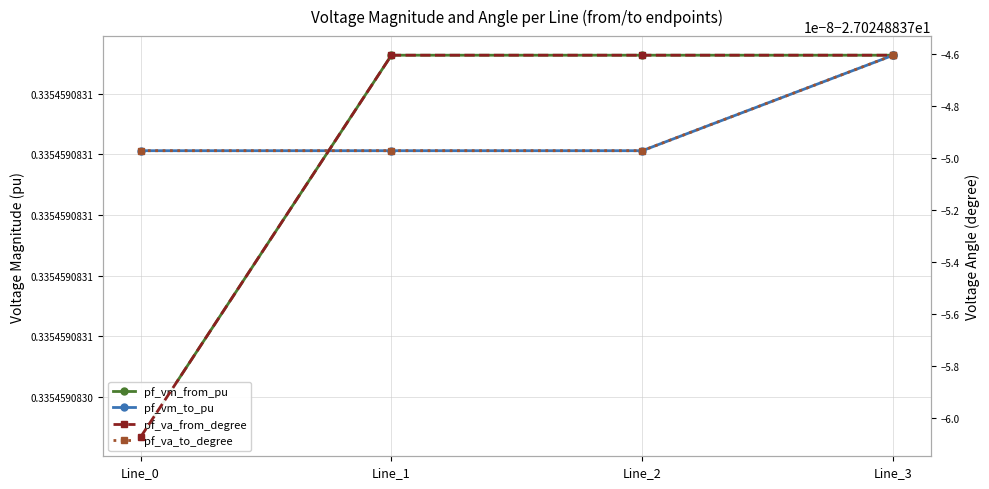

What is the approximate value of pf_vm_from_pu at Line_1?

0.3